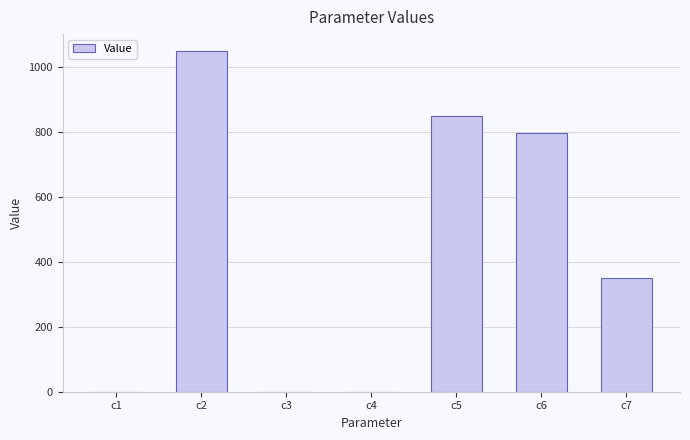

Between c7 and c3, which is larger?

c7